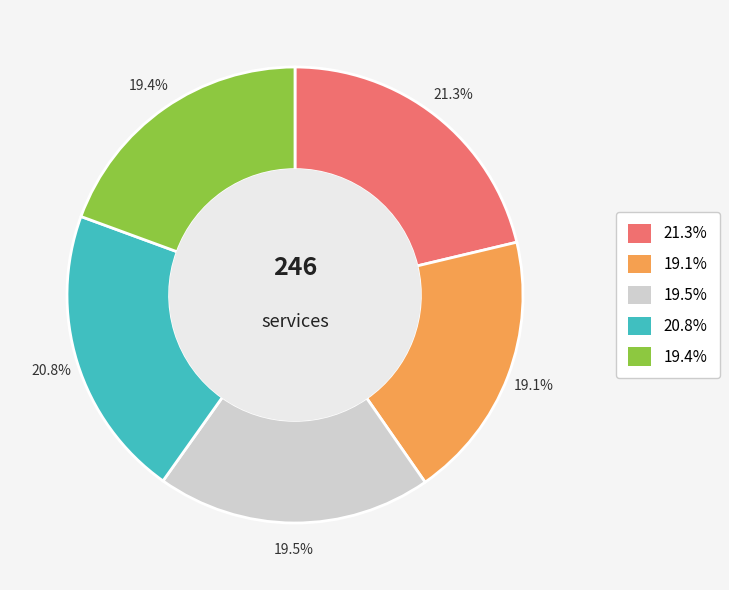

How many segments does this pie chart have?

5